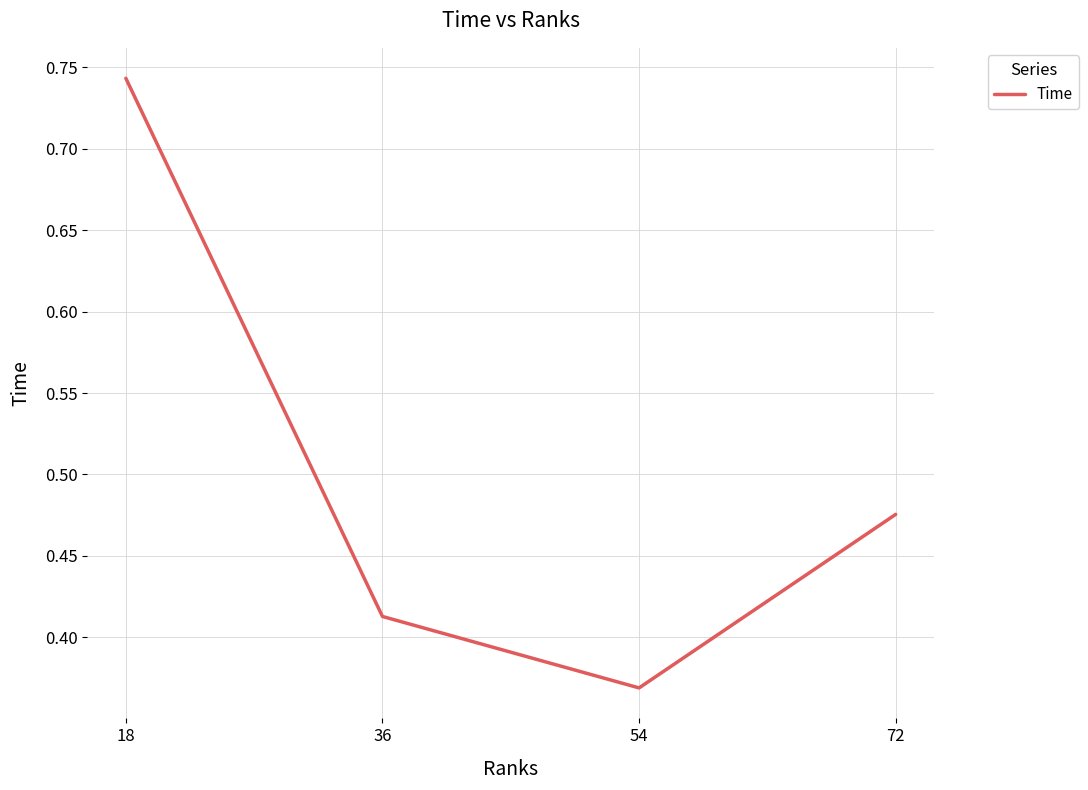

Is this an area chart (filled region under the line)?

No